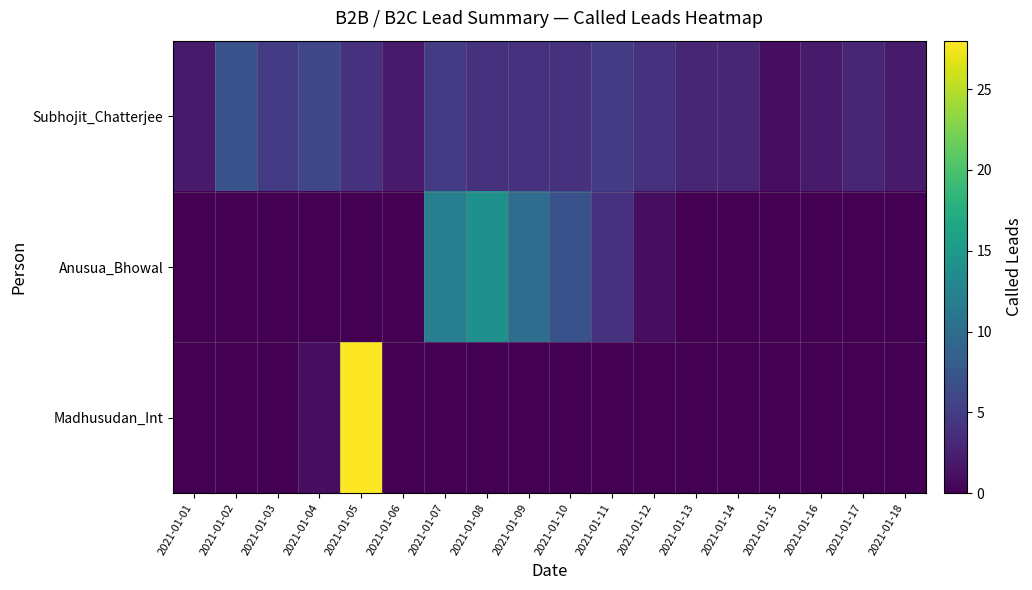

At 2021-01-16, list the series in order from largest to smallest.

Subhojit_Chatterjee, Anusua_Bhowal, Madhusudan_Int